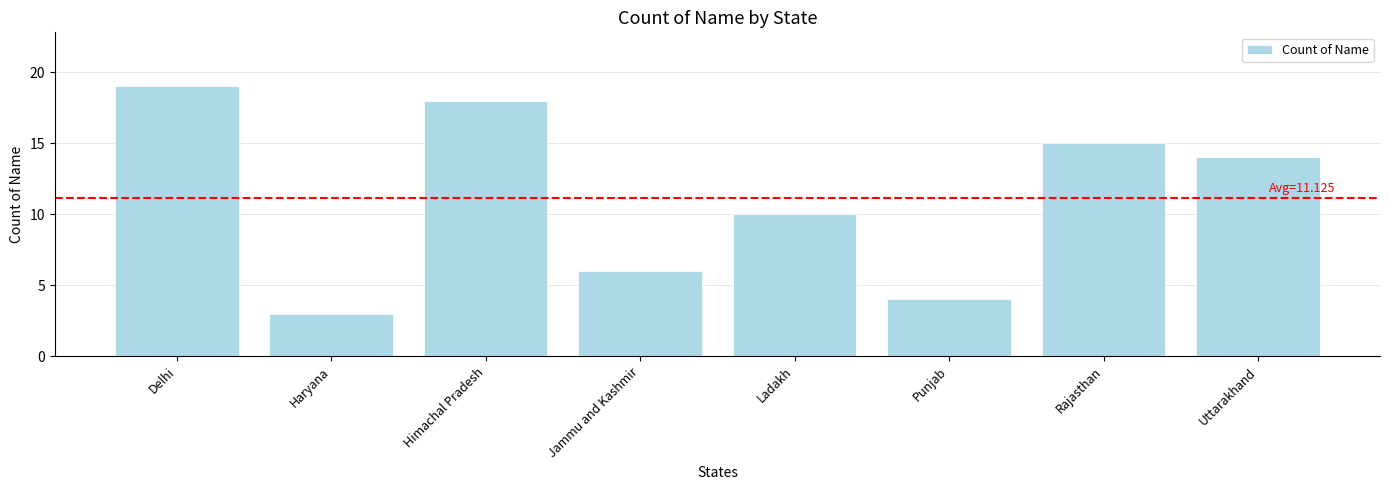

What is the label of the 8th bar from the left?

Uttarakhand